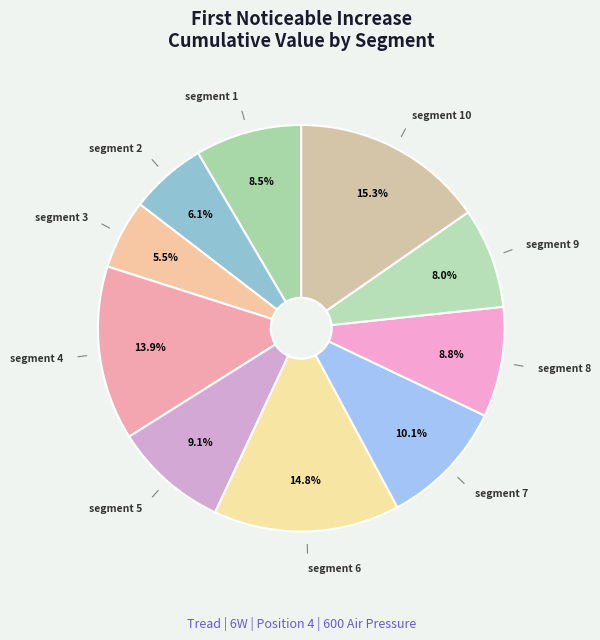

Which slice is the smallest?

segment 3